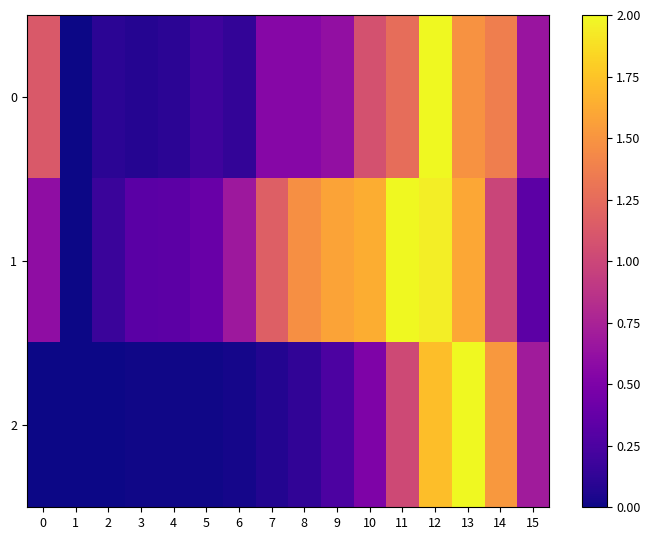

Which category has the highest value across all series?

12